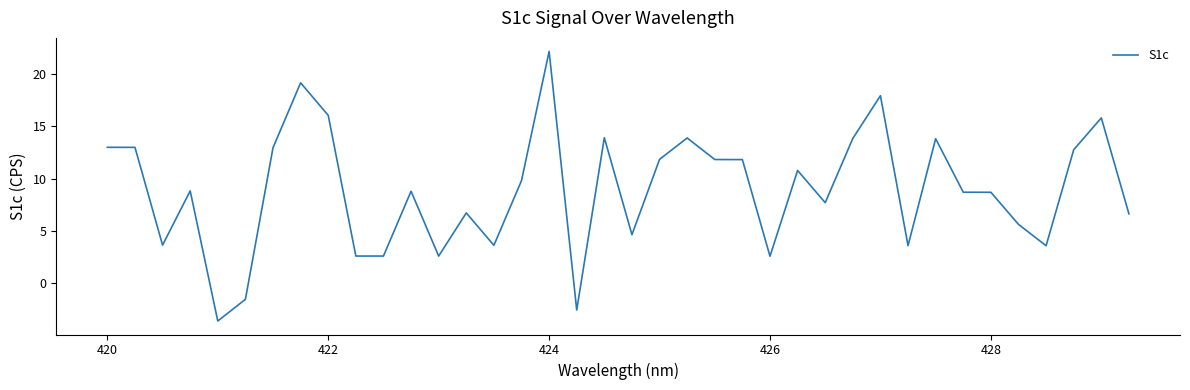

What is the smallest value displayed?

-3.6